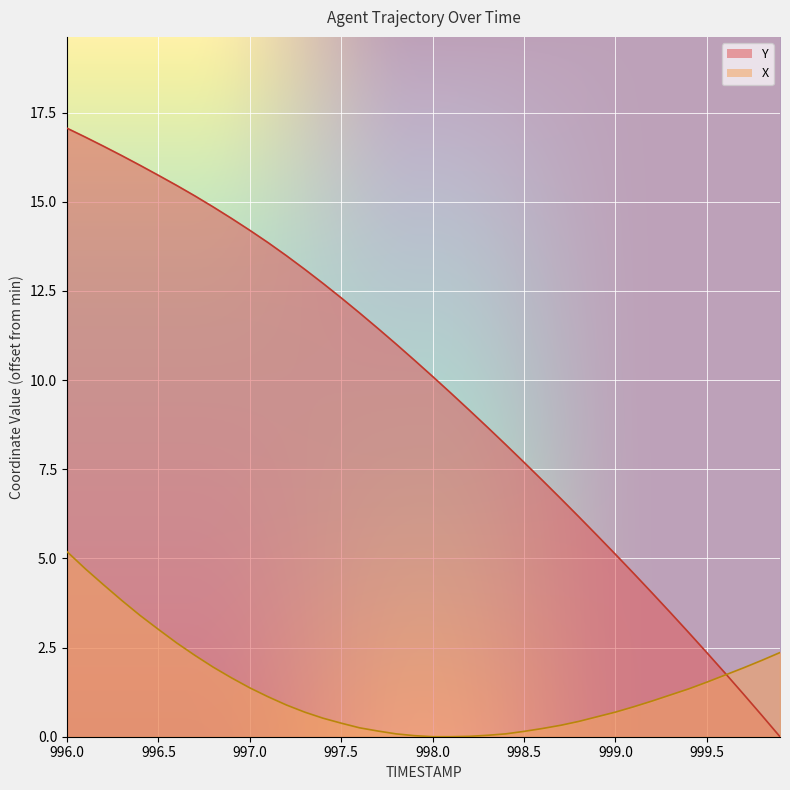

What is the difference between the Y values at 999.0 and 996.9?

9.4